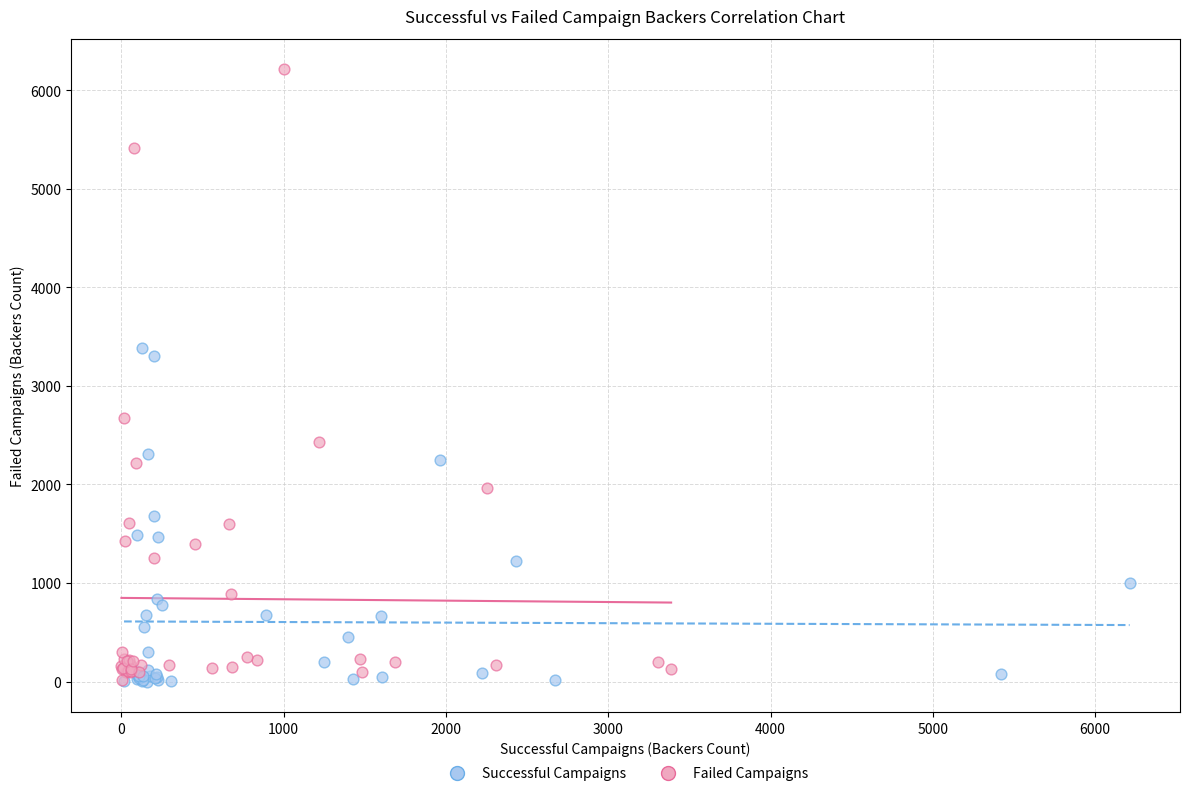

Which series contains the highest Y value?

Failed Campaigns